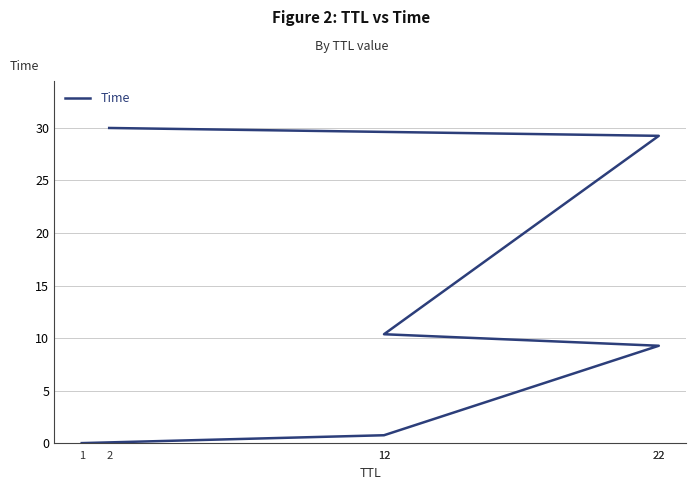

True or false: there are more than 1 points higher than both neighbors.

False